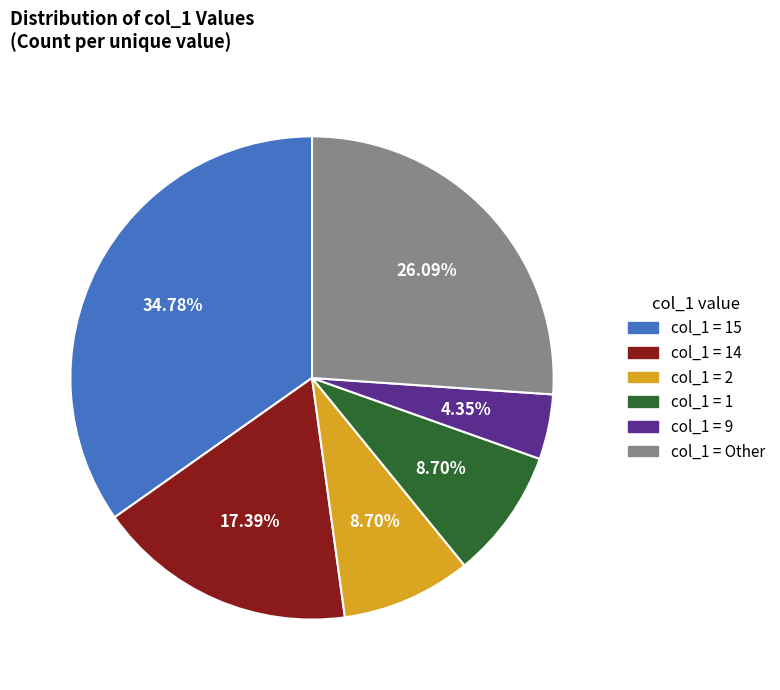

Approximately how many times larger is the value at col_1 = Other compared to col_1 = 1?

3.0